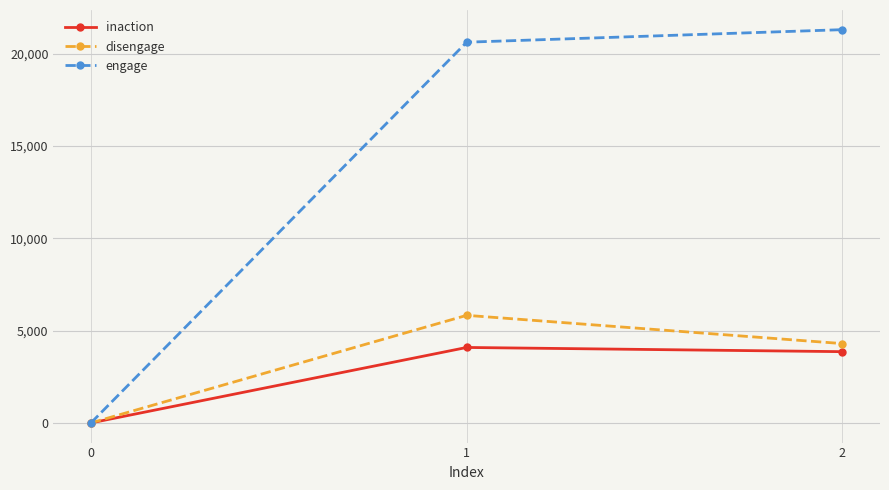

Which series has the widest spread of values?

engage